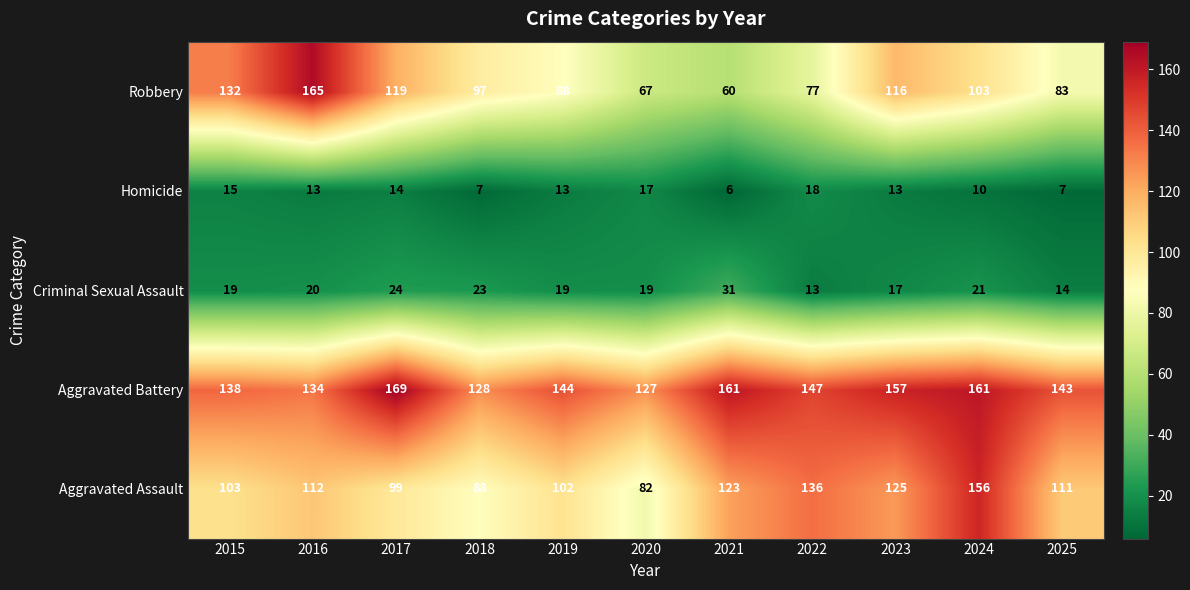

What is the spread (max minus min) of values at 2017?

155